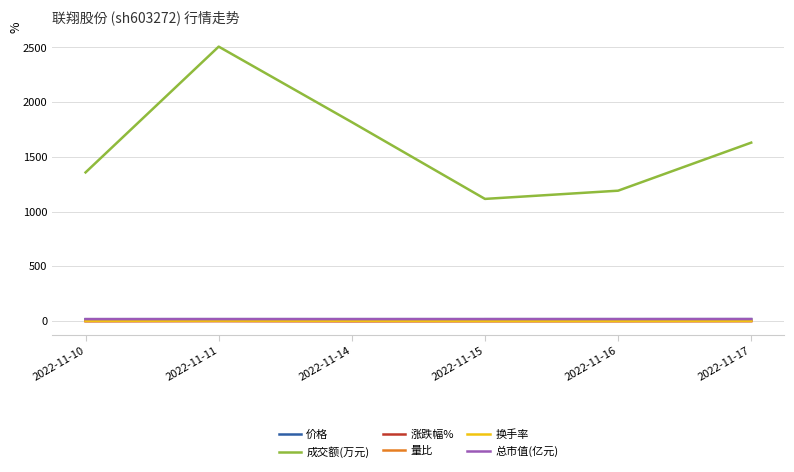

At which category does the chart reach its peak across all series?

2022-11-11